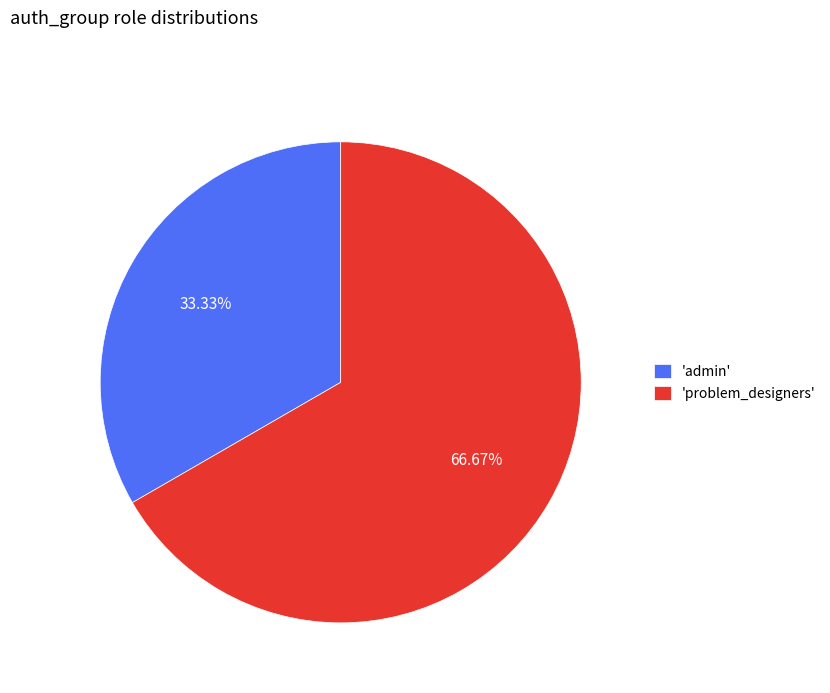

Is the sum of 'problem_designers' and 'admin' greater than half?

Yes